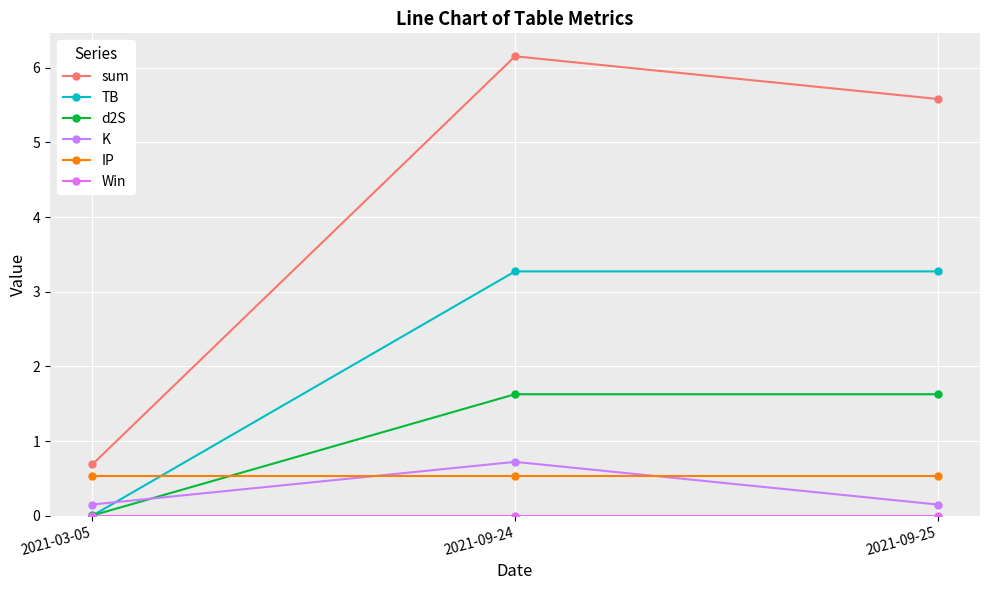

What is the spread (max minus min) of values at 2021-09-24?

6.2